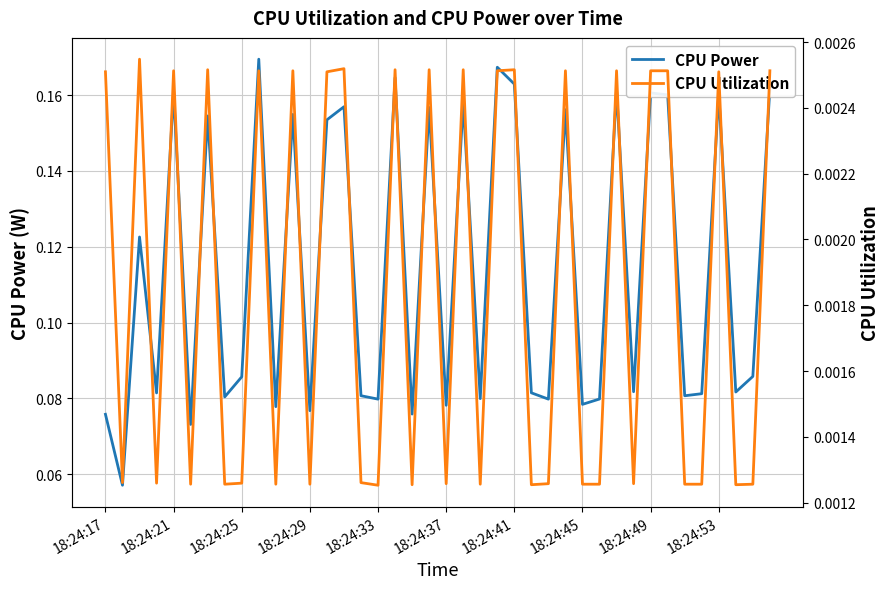

Which has a higher value, 34 or 18:24:37?

34